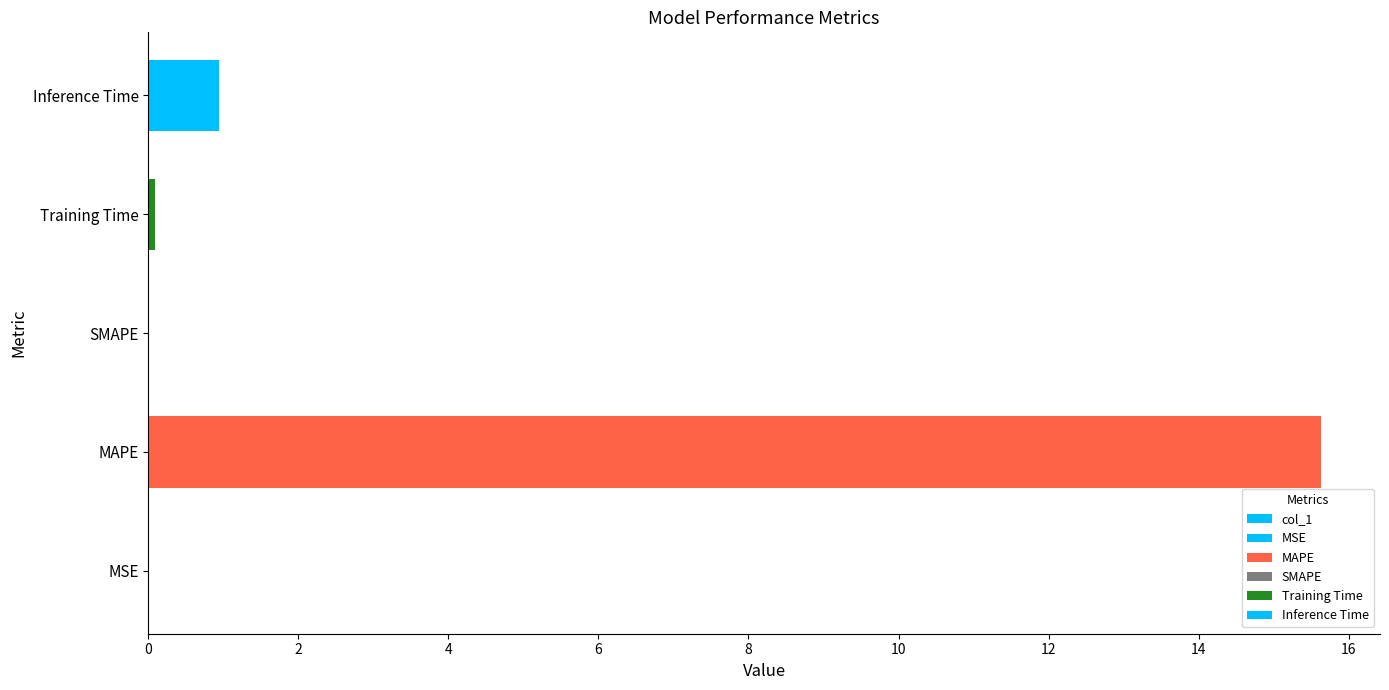

Reading right to left, transcribe all the data shown in this chart.

0.9	0.1	0.0	15.6	0.0